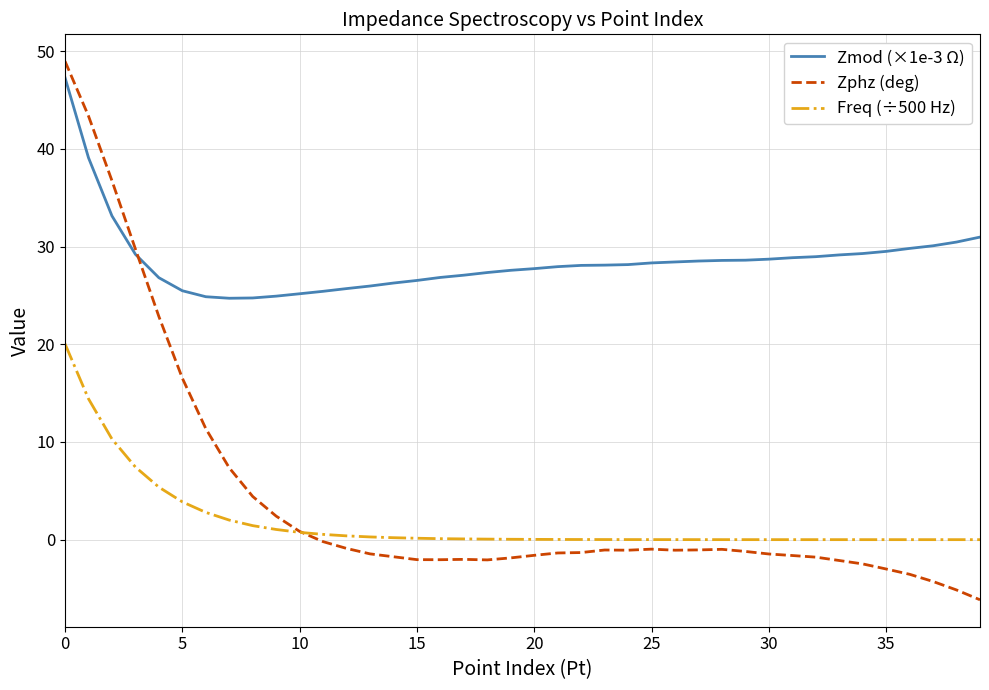

Rank the series by their maximum value, from highest to lowest.

Zphz (deg), Zmod (×1e-3 Ω), Freq (÷500 Hz)